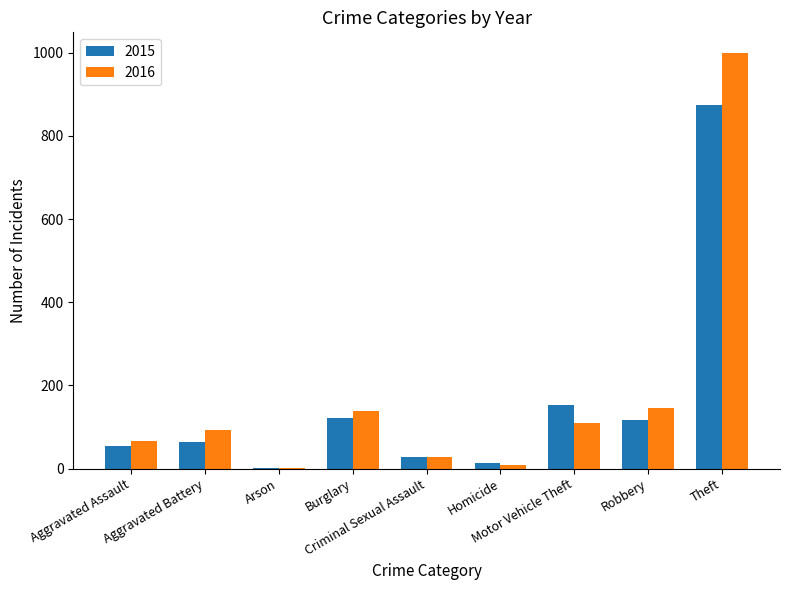

What is the greatest value displayed?

999